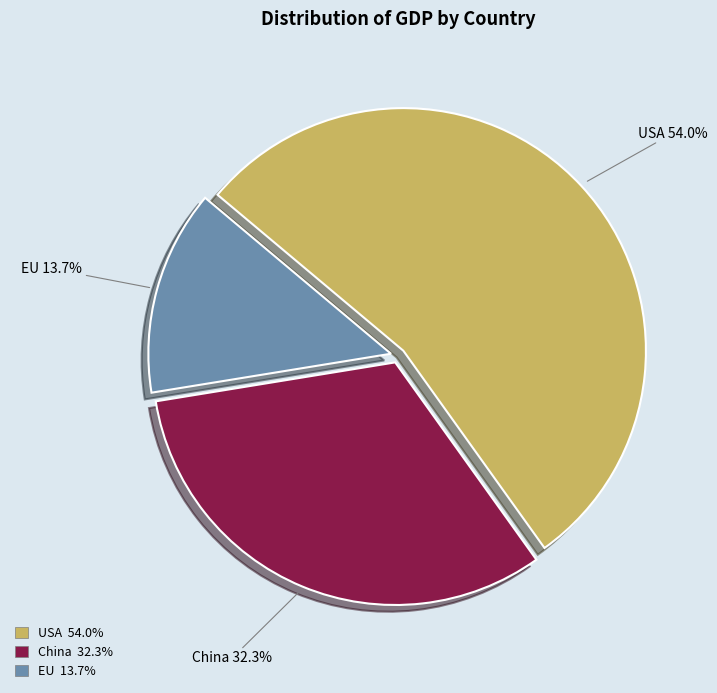

Count the number of slices in the pie.

3